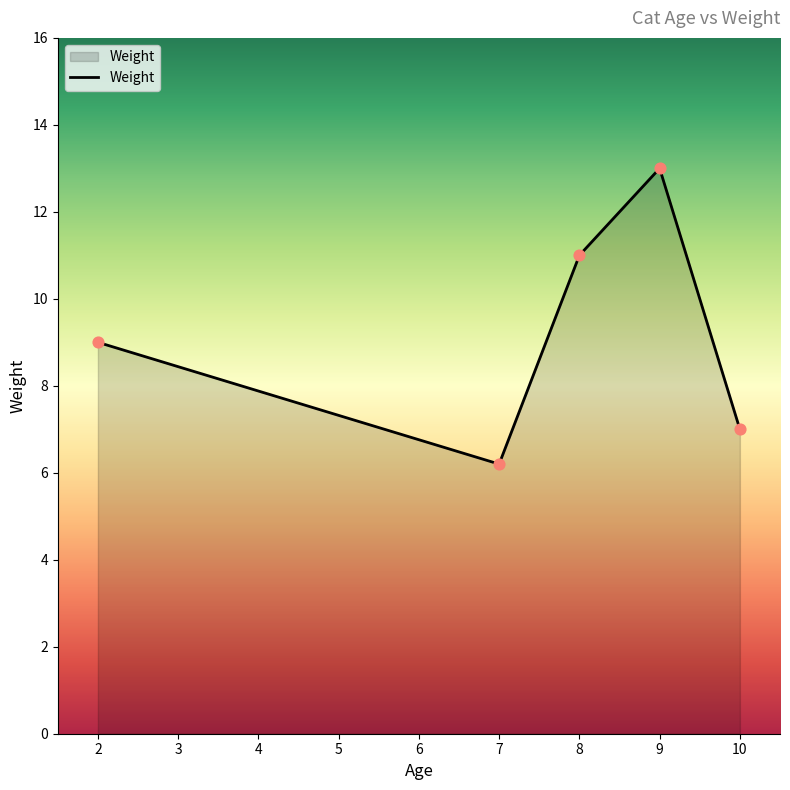

What is the ratio of the value at 10 to the value at 7?

1.1